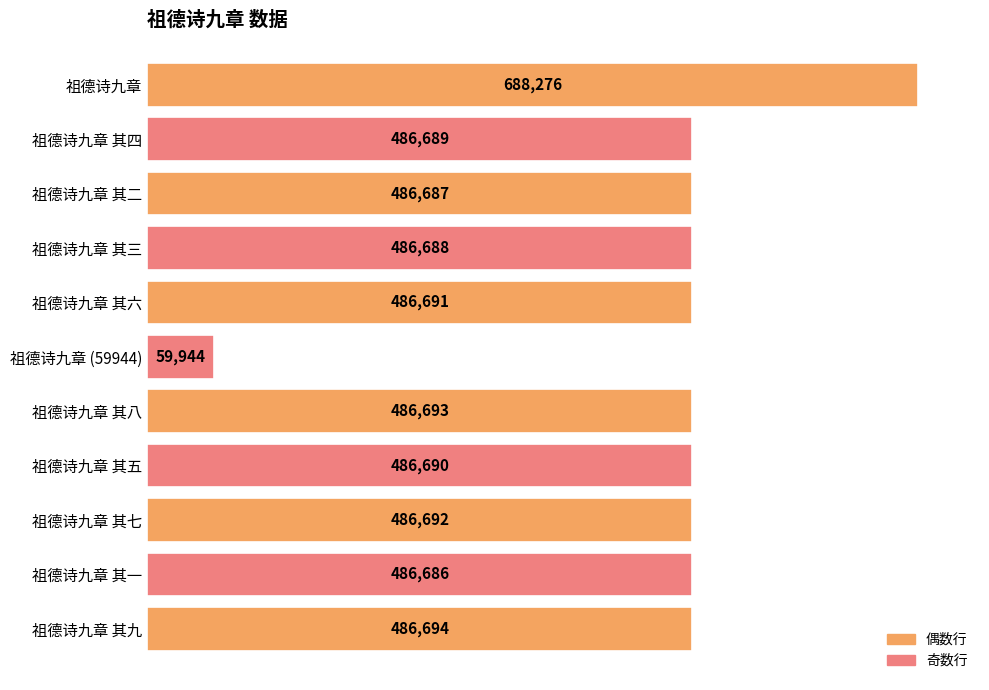

What is the value of the 8th bar from the top?

486690